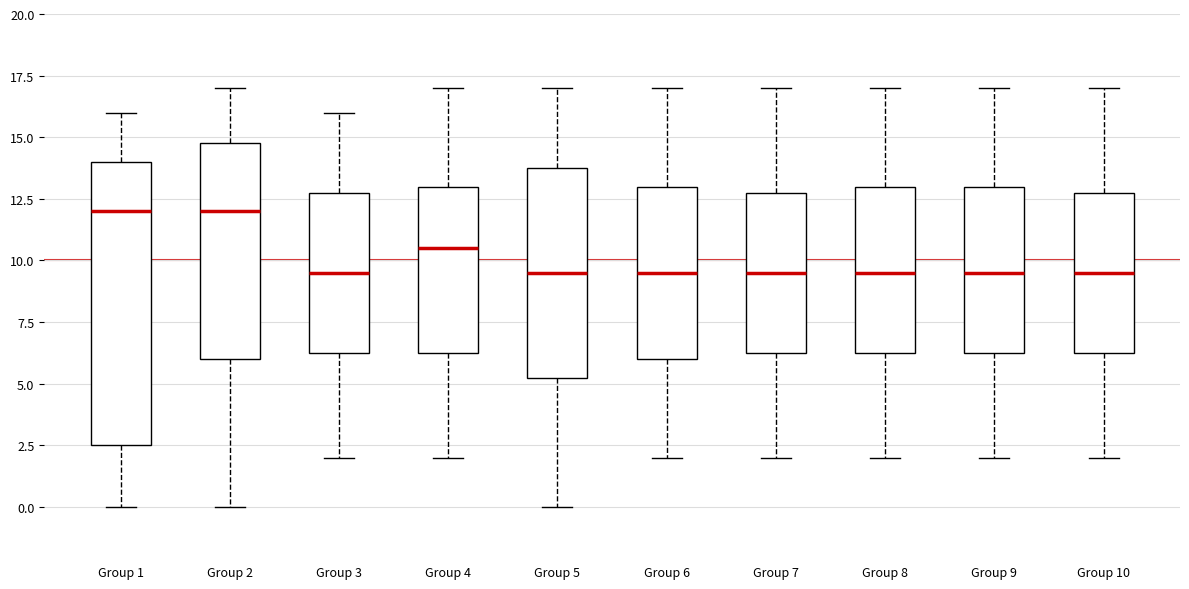

Comparing the boxes themselves (not the whiskers), which one is the tallest?

Group 1